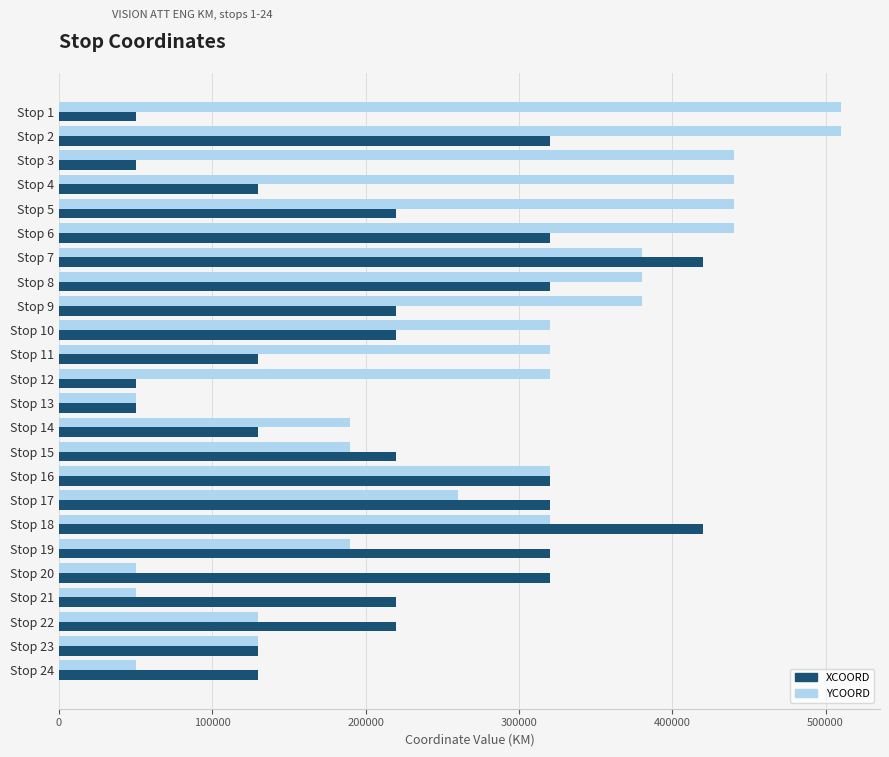

What are all the series names shown in the legend?

XCOORD, YCOORD